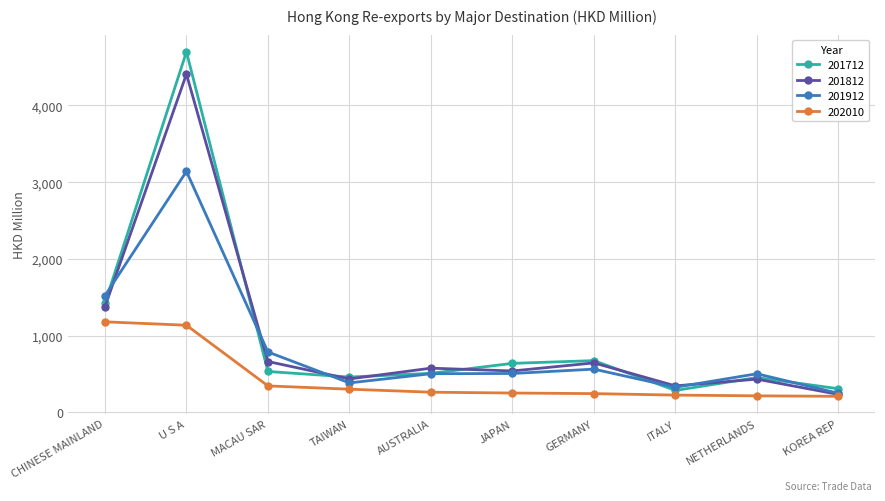

At which label does 201712 reach its peak?

U S A